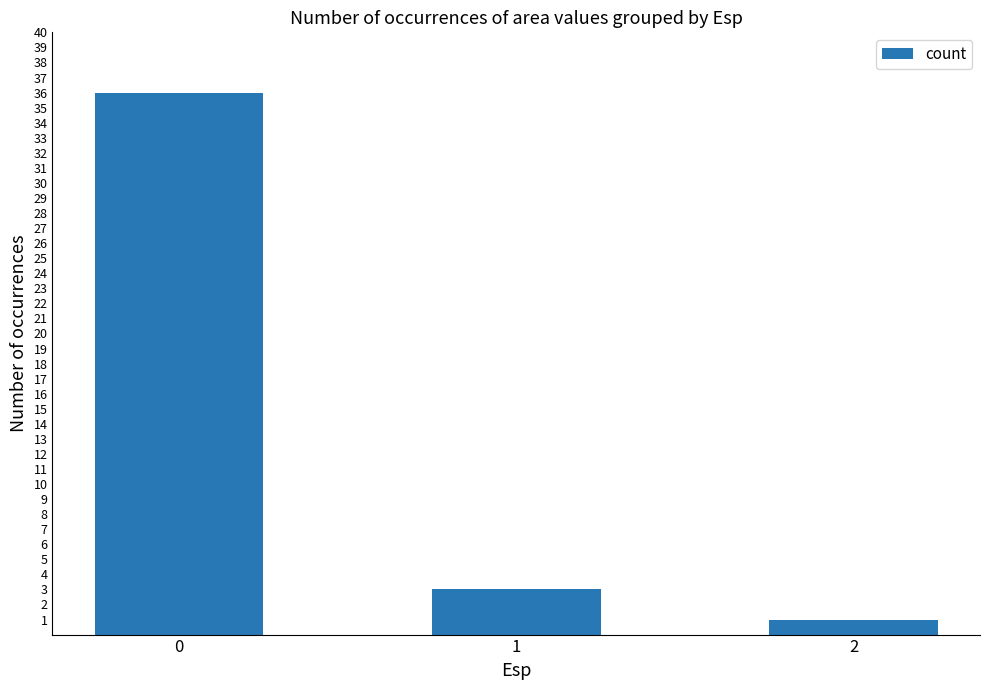

Read the value at 0, to the nearest 5.

35